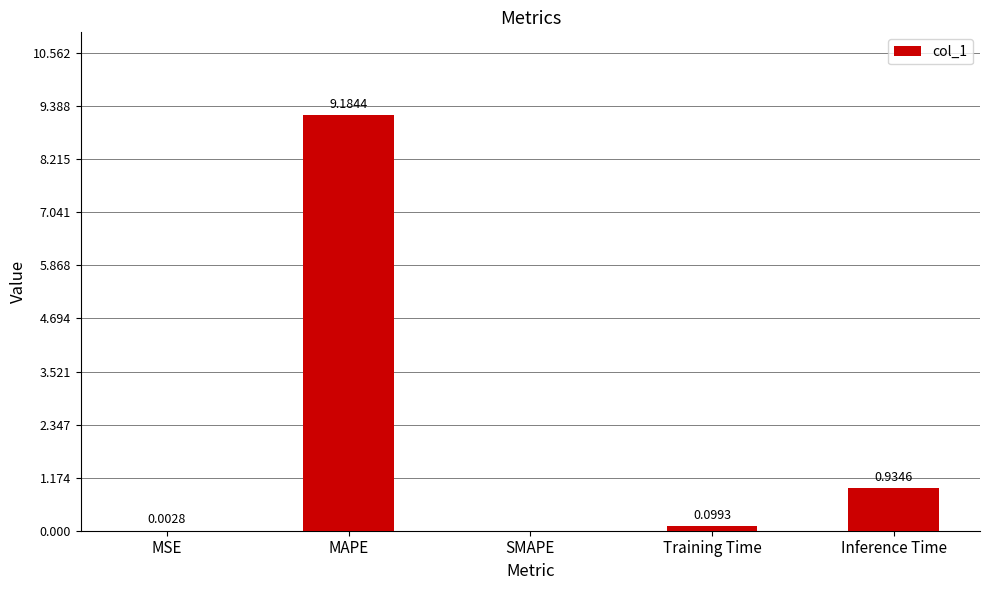

What is the sum of the values at Training Time and MAPE?

9.3